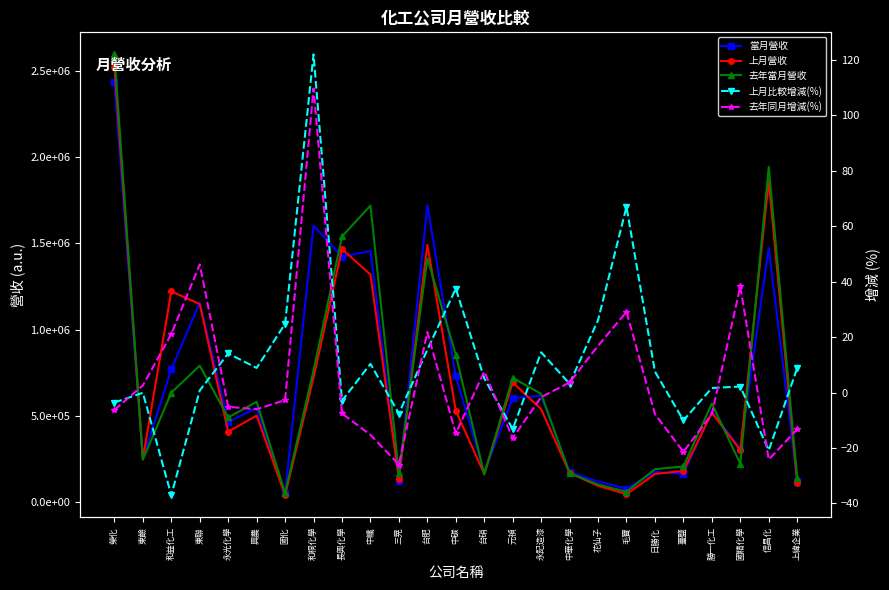

True or false: 當月營收 has more than 0 interior local peaks.

True